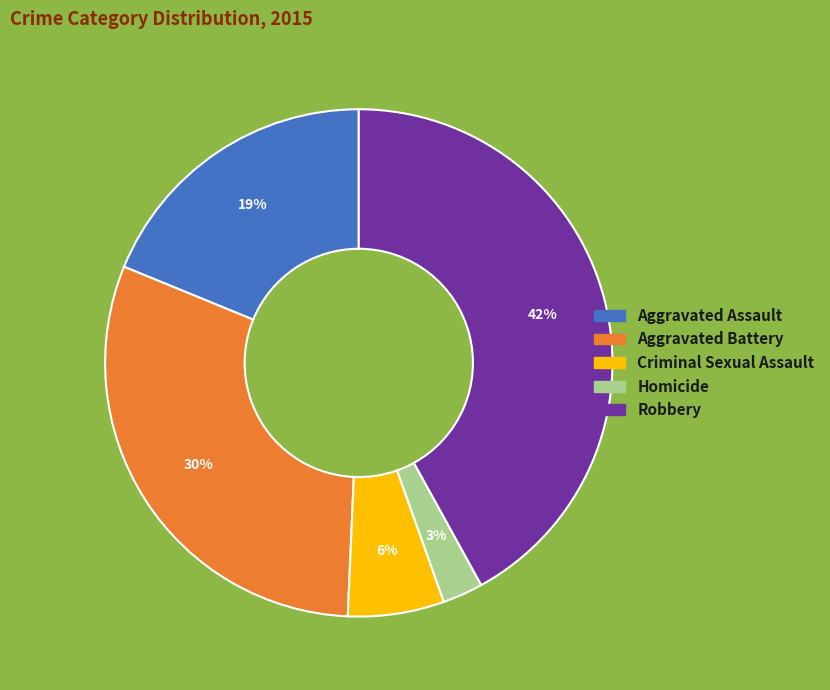

Combined, do Criminal Sexual Assault and Robbery account for over 50%?

No